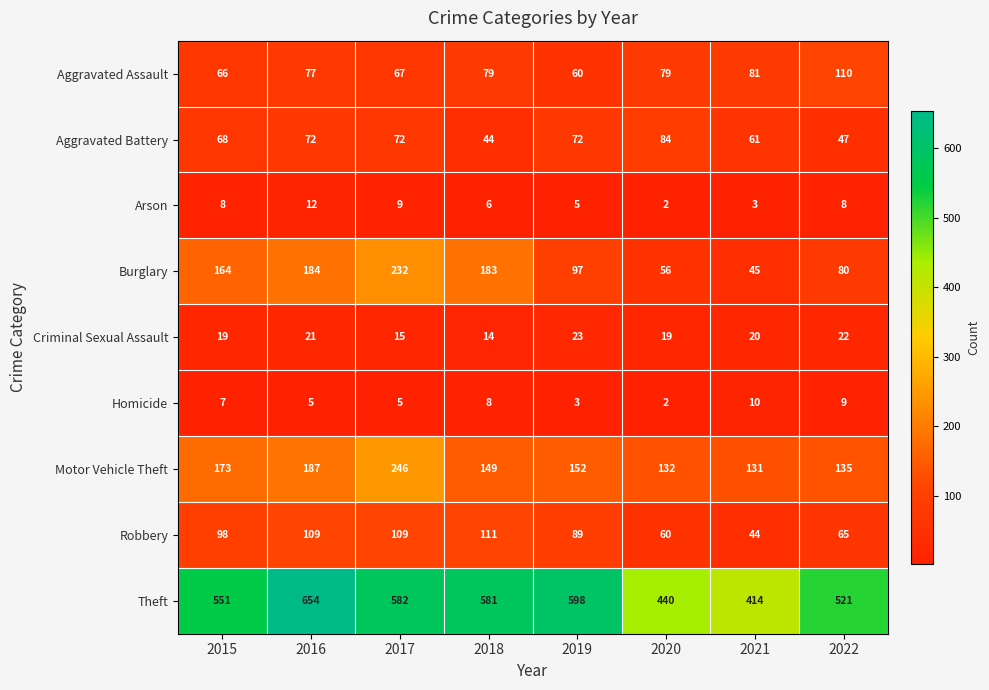

What is the difference between the maximum and minimum values in the Aggravated Assault series?

50